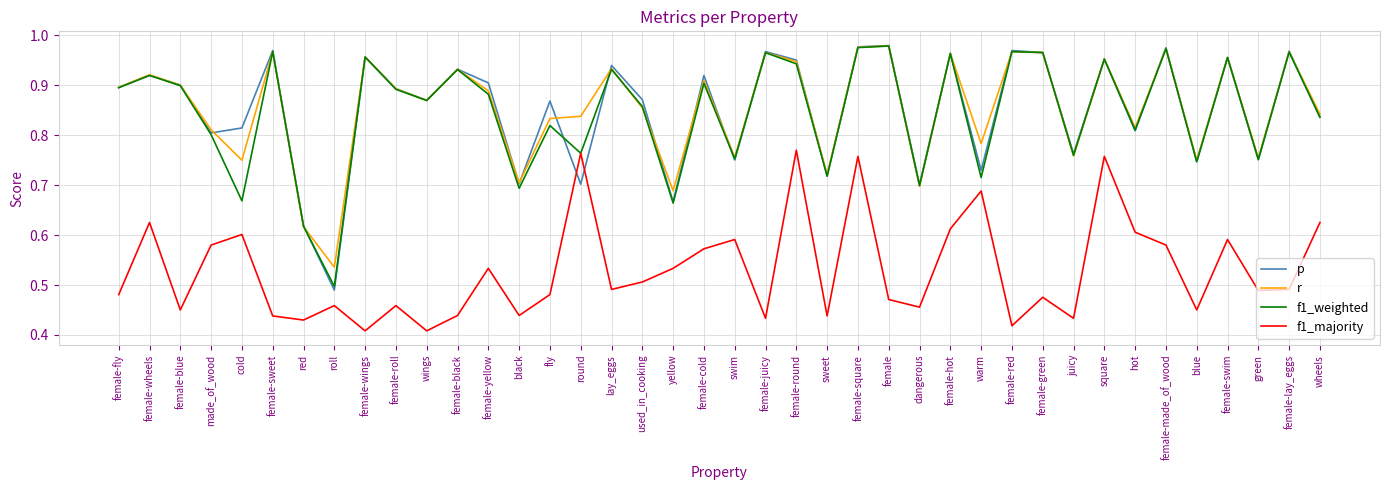

Which series has the largest range (max minus min)?

p